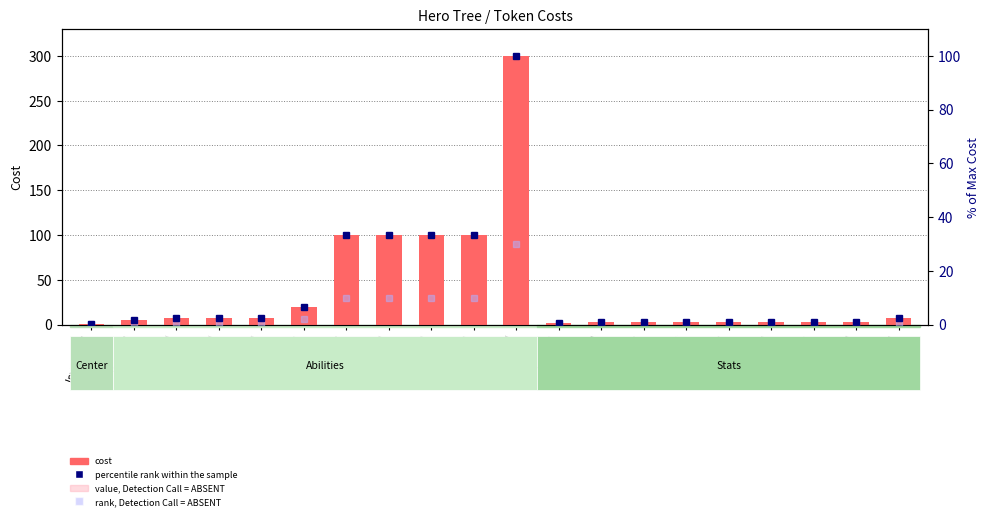

What value does the value, Detection Call = ABSENT series have at S Ability I?

2.1